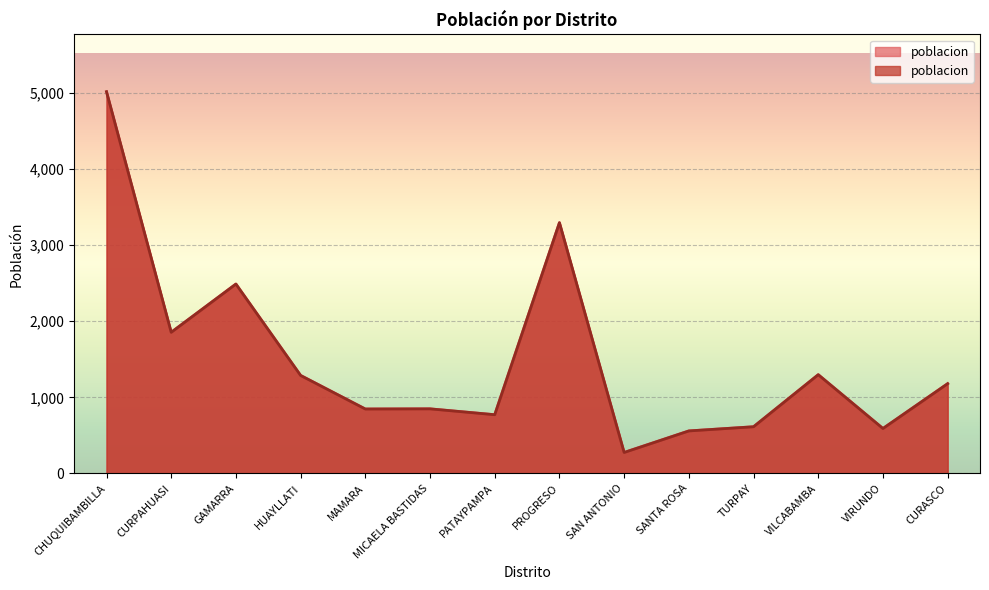

At which category does the data reach its first local peak?

GAMARRA